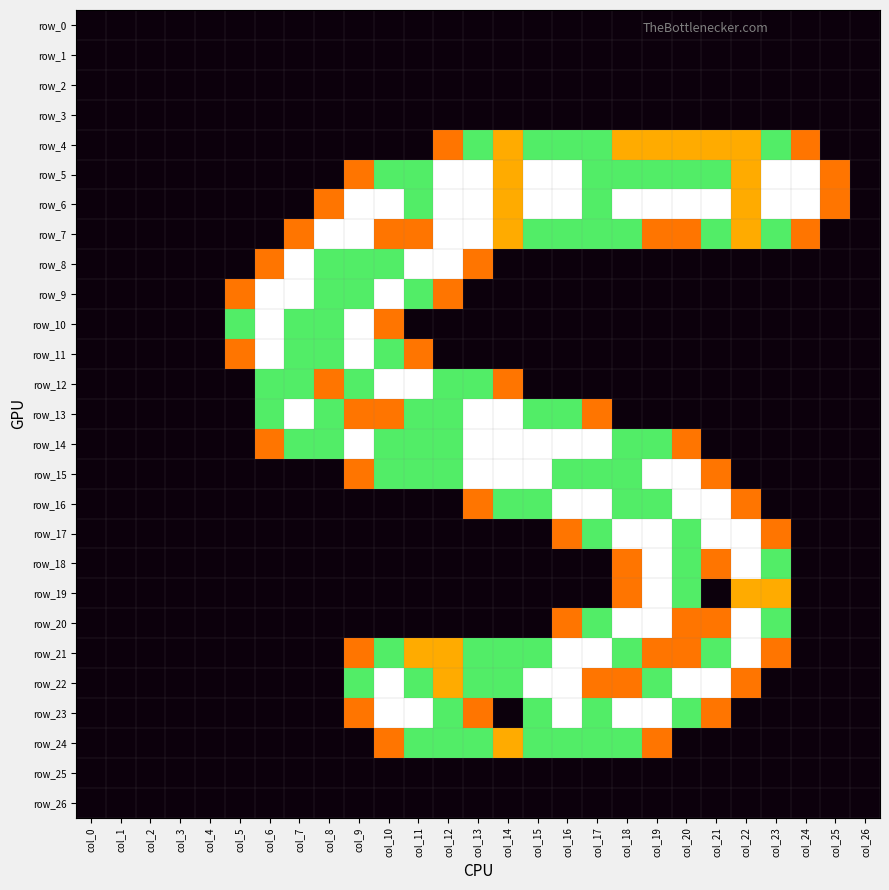

Between col_16 and col_17, which series saw the biggest shift?

row_22